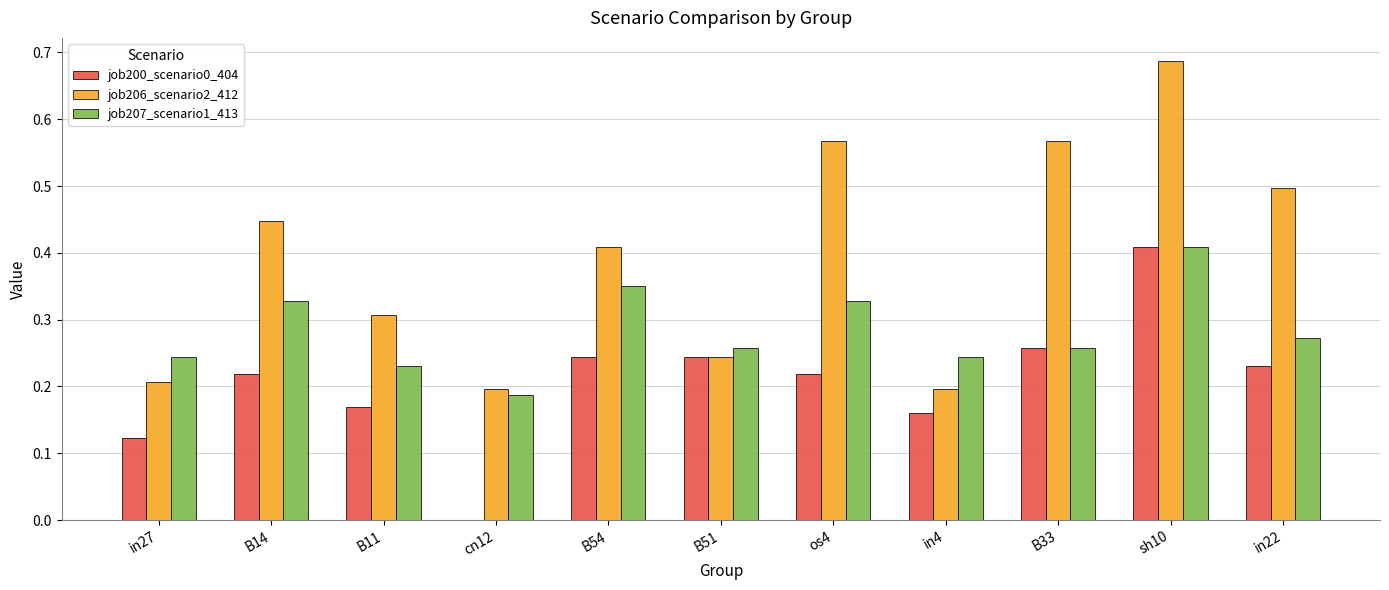

Which series has the largest total across all categories?

job206_scenario2_412